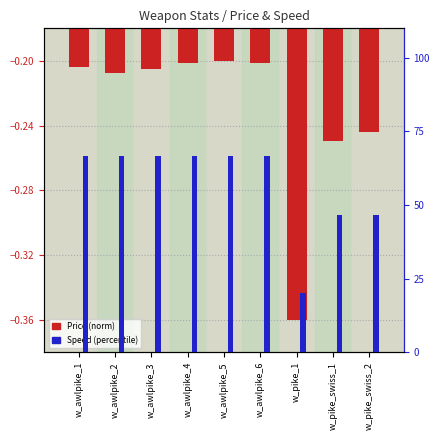

At which label is Price (norm) closest to 0?

w_awlpike_5